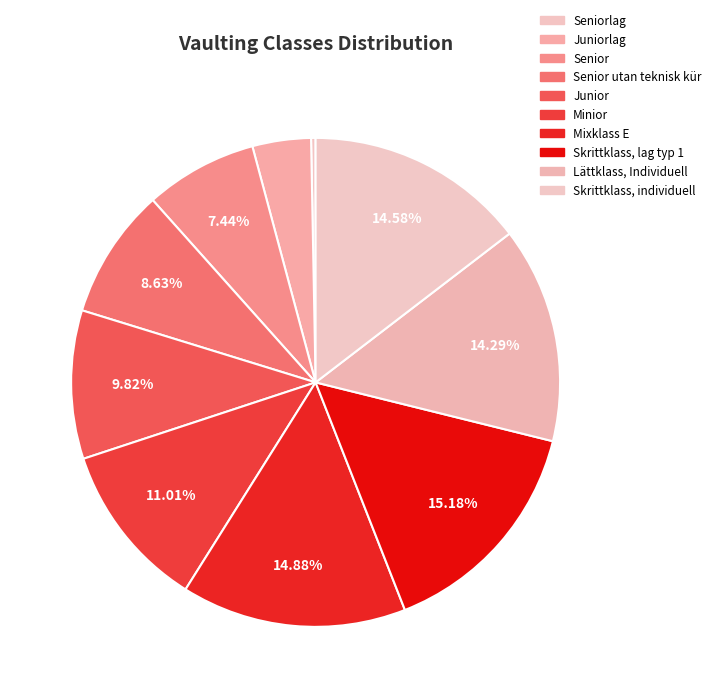

Rank the categories by value from lowest to highest.

Seniorlag, Juniorlag, Senior, Senior utan teknisk kür, Junior, Minior, Lättklass, Individuell, Skrittklass, individuell, Mixklass E, Skrittklass, lag typ 1